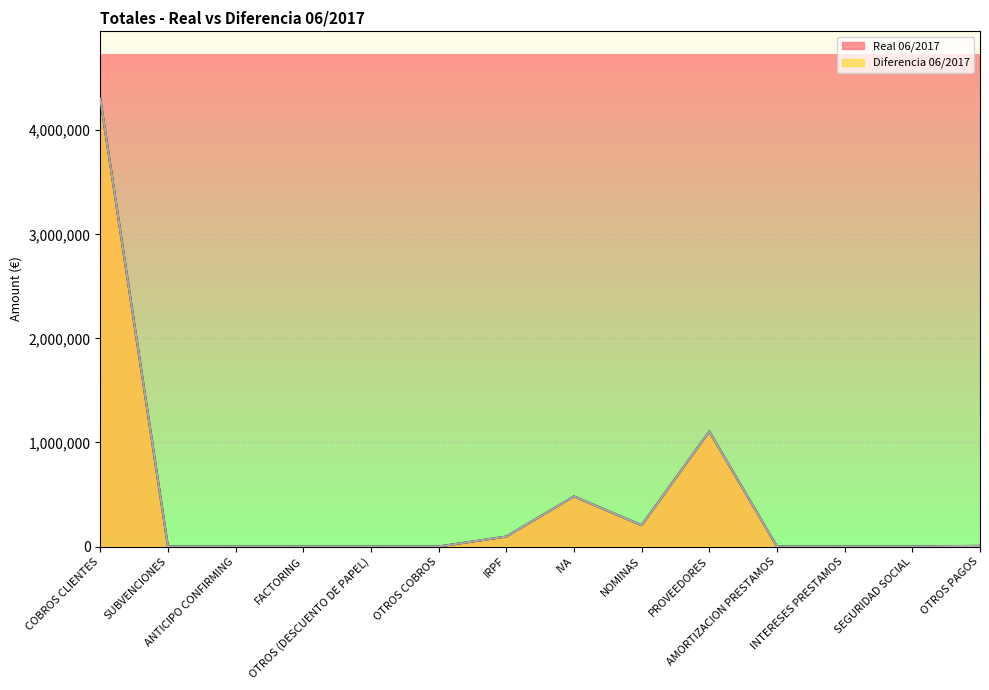

What are all the series names shown in the legend?

Real 06/2017, Diferencia 06/2017